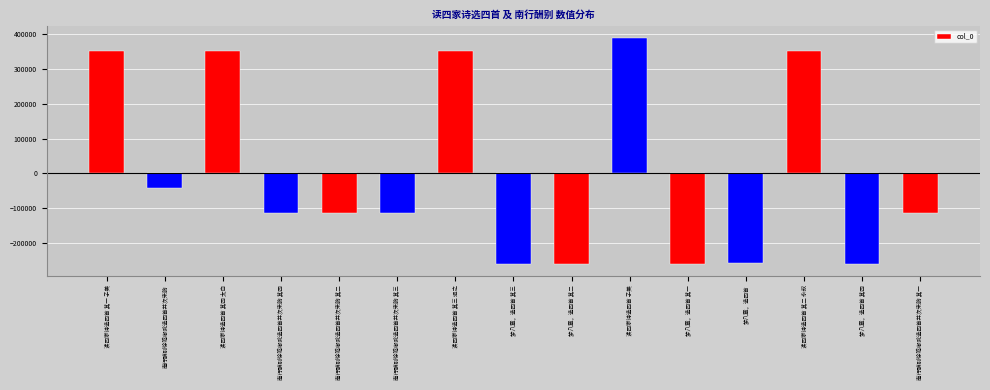

What is the minimum value shown in the chart?

-261812.1